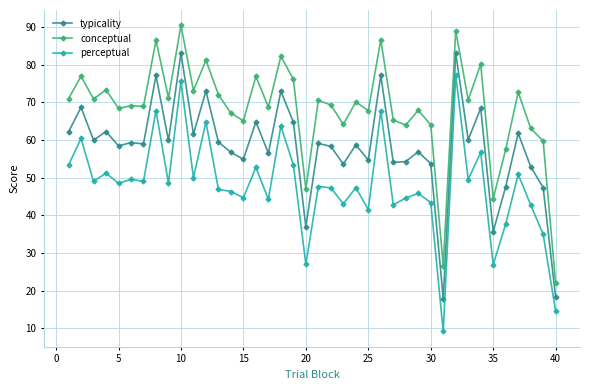

Which series has the largest total across all categories?

conceptual